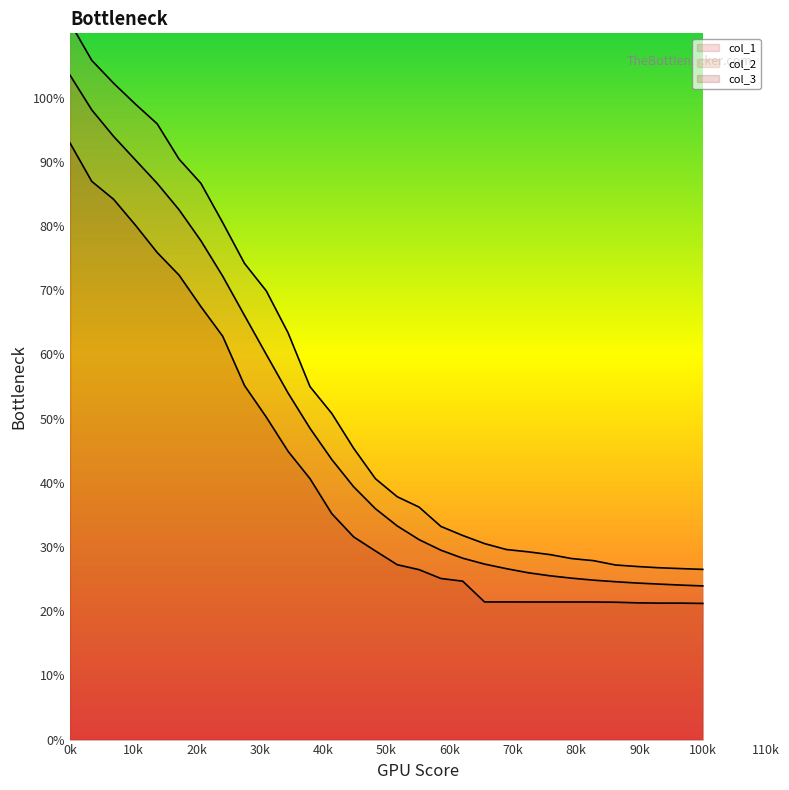

True or false: col_1_line has more than 1 interior local peaks.

False